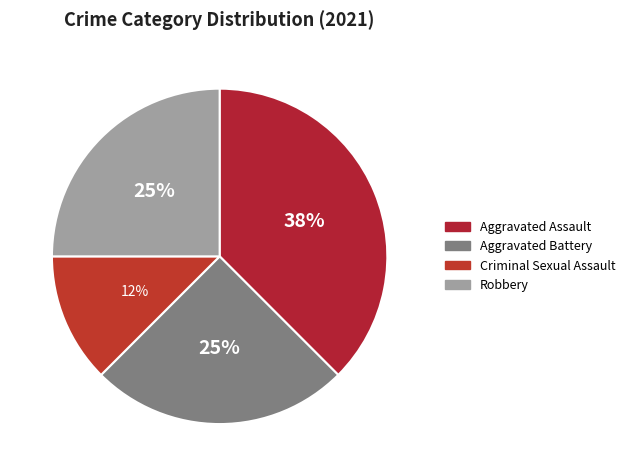

How many slices are in this pie chart?

4